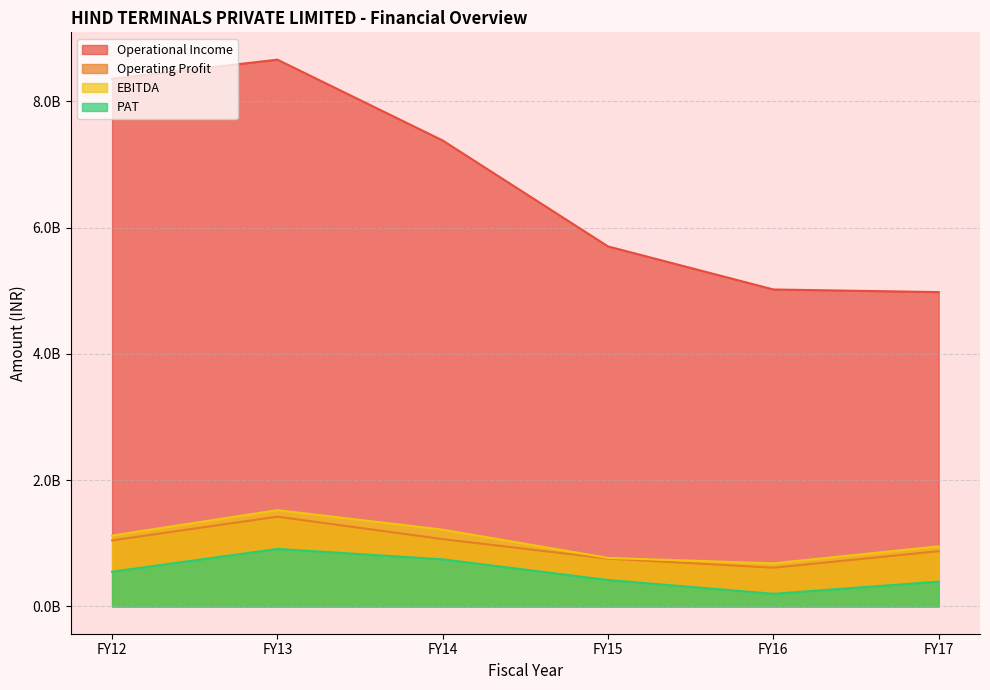

What is the minimum value for Operating Profit?

612600000